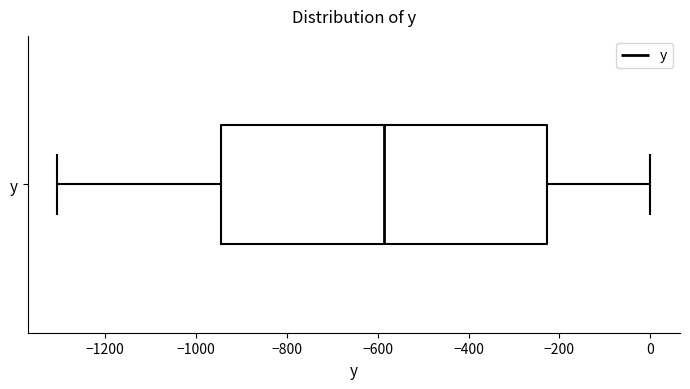

Where is the right edge of the box for y on the x-axis? The values are not printed on the chart, so give them approximately, as read against the axis.

-220